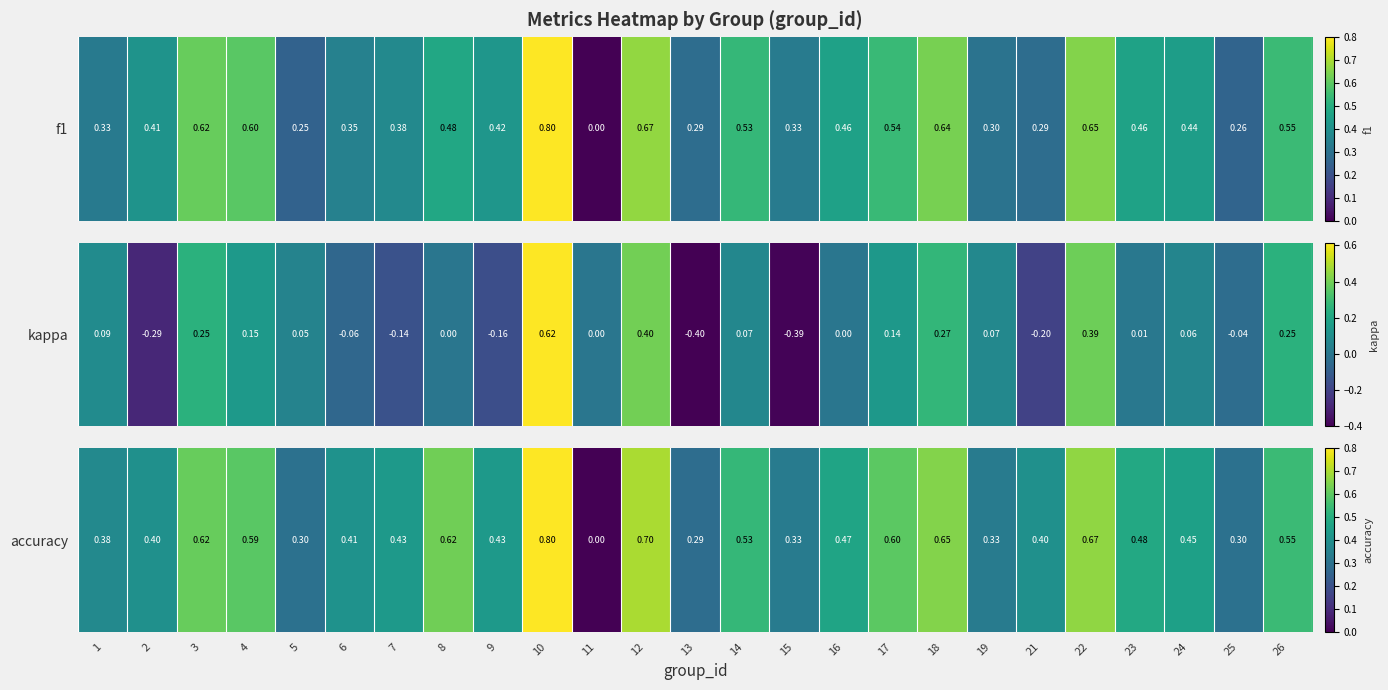

Rank the categories by value from lowest to highest.

11, 13, 5, 25, 15, 19, 1, 2, 21, 6, 7, 9, 24, 16, 23, 14, 26, 4, 17, 3, 8, 18, 22, 12, 10